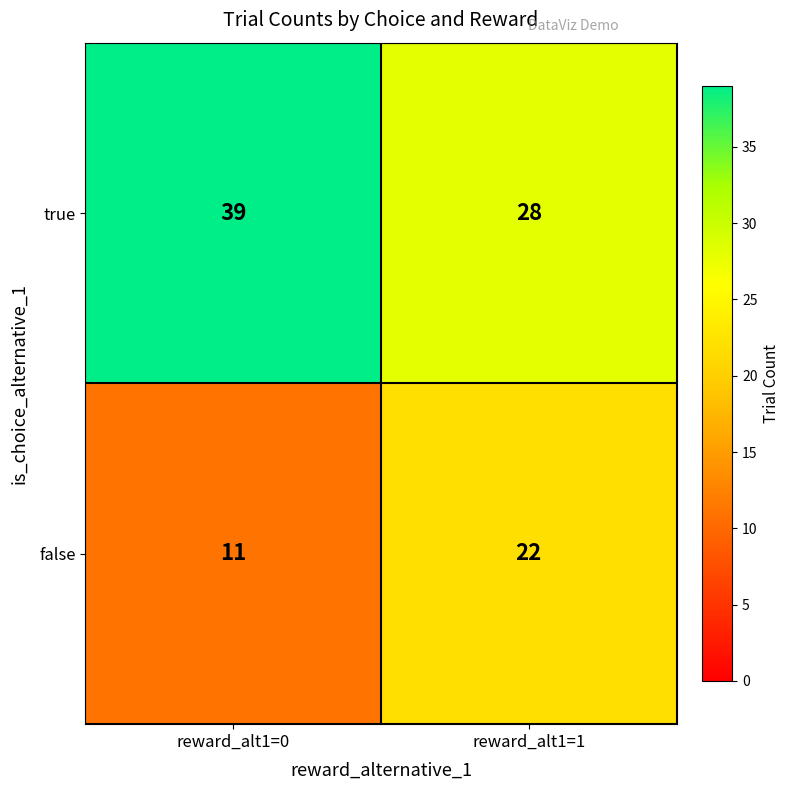

The value of true at reward_alt1=0 is 39. True or false?

True